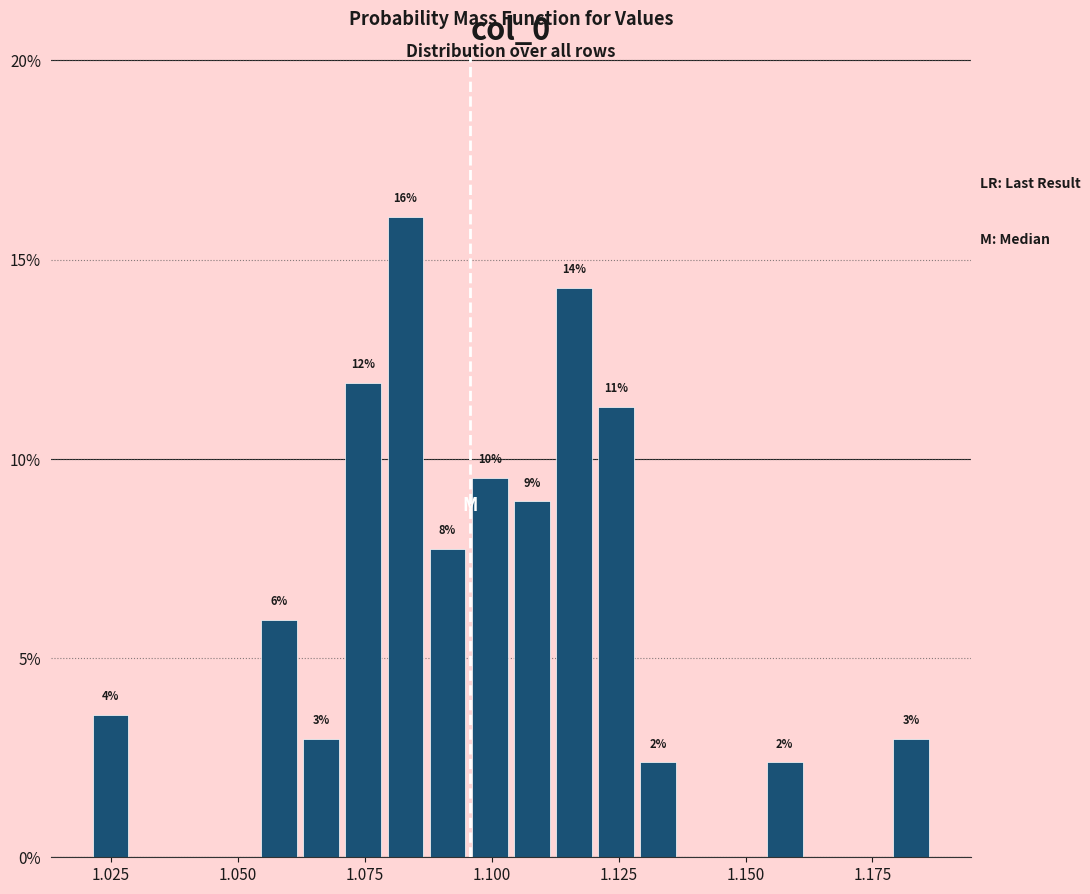

Around what value on the x-axis is the tallest bar? Give the approximate position of its centre, as read against the axis.

1.085